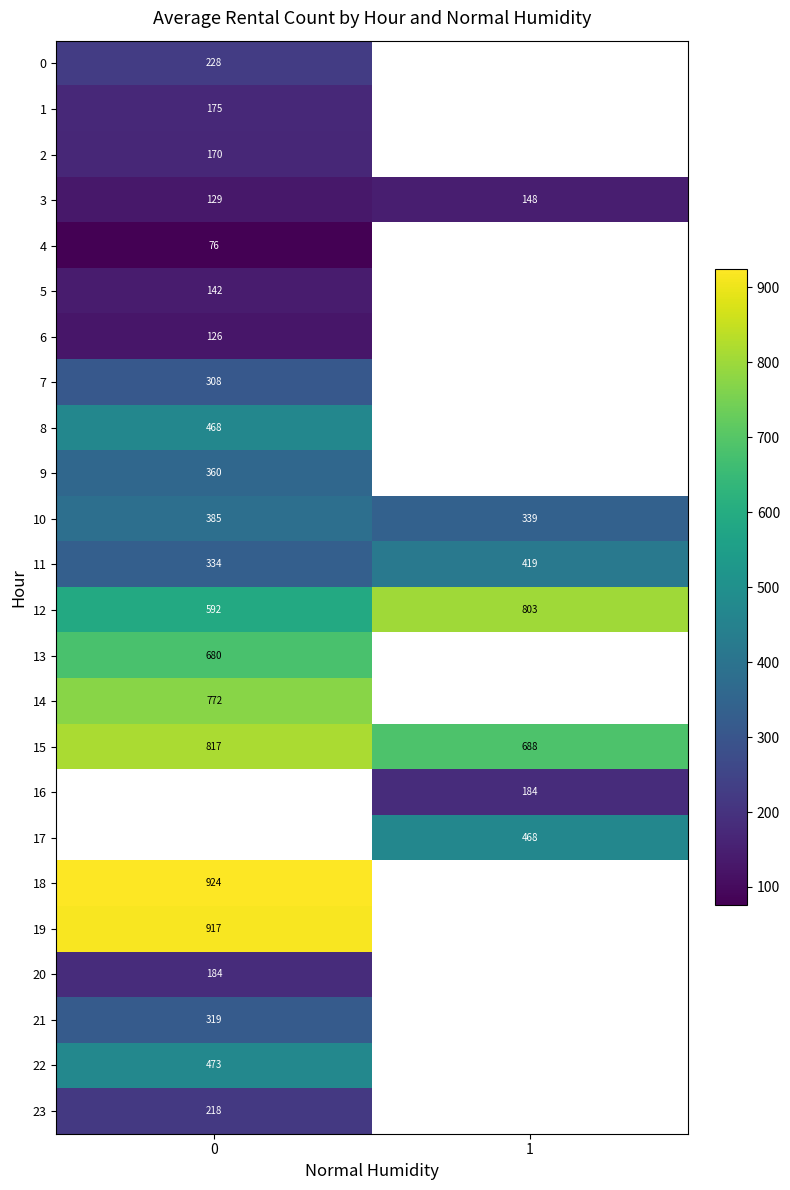

Is it true that 4 equals 76 at 0?

True